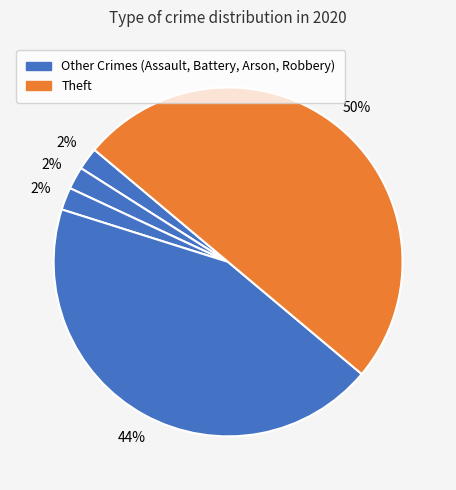

What is the largest slice in the pie chart?

Theft